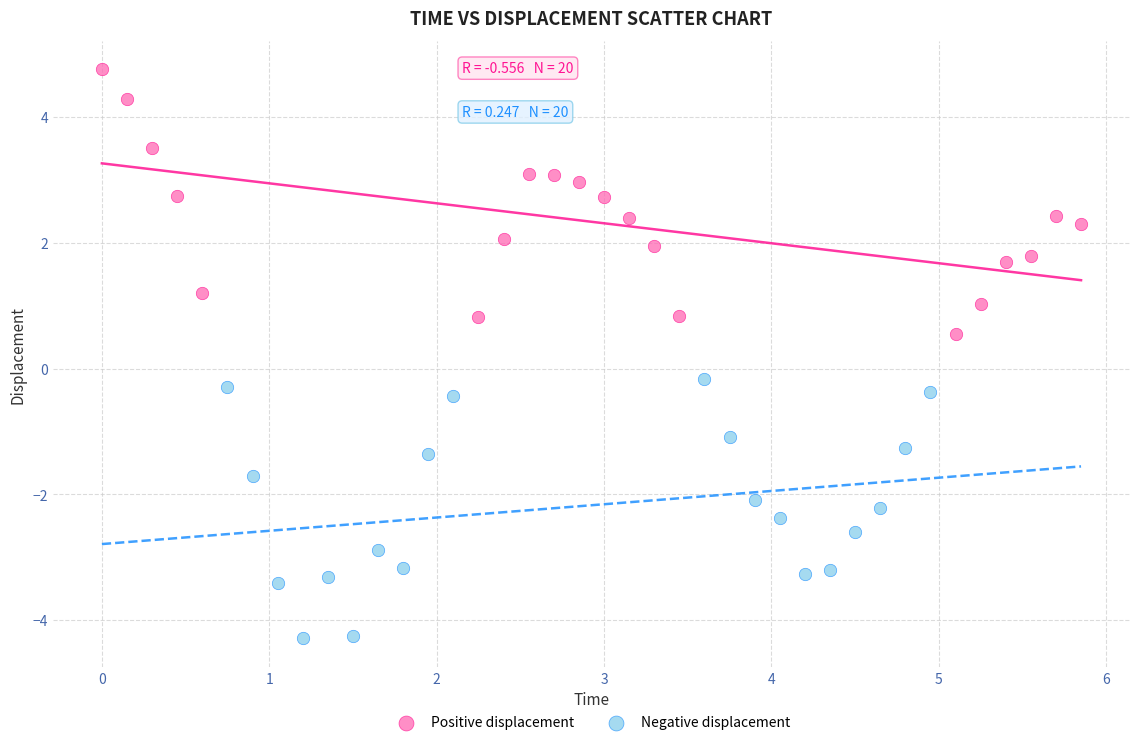

Which series reaches the minimum Y coordinate?

Negative displacement